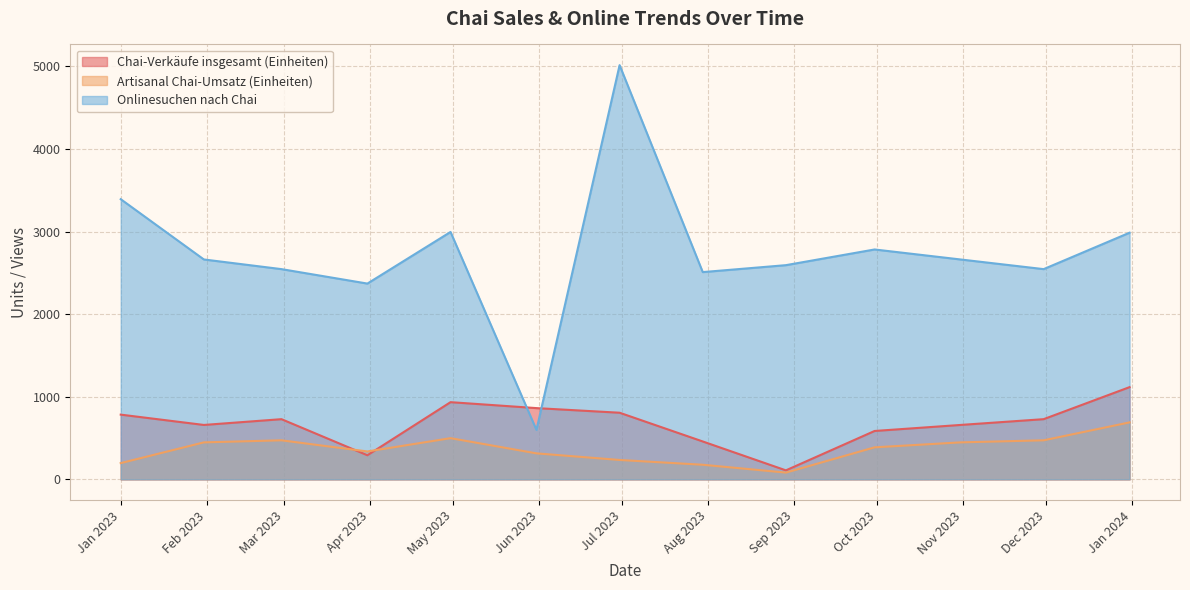

How many intersections are there between Chai-Verkäufe insgesamt (Einheiten) and Onlinesuchen nach Chai?

2